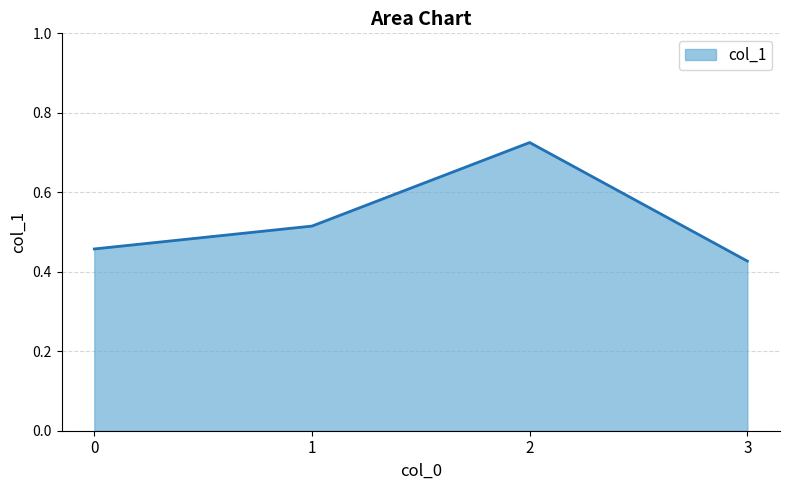

Count the number of data series in this chart.

1